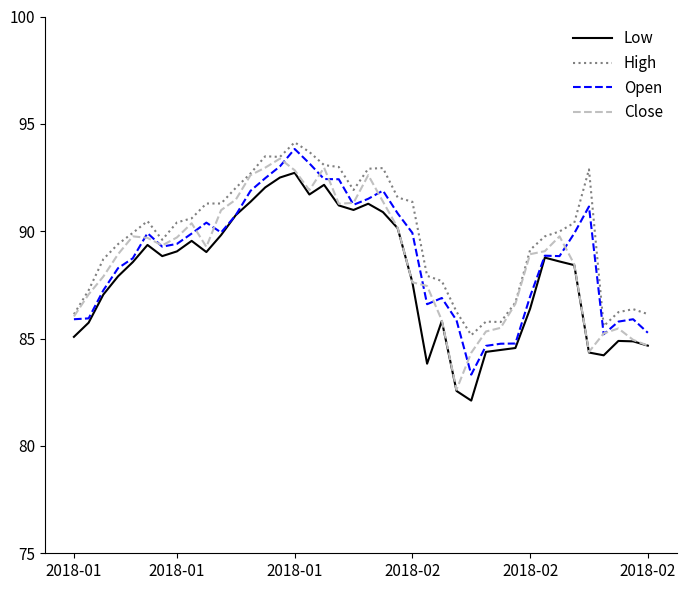

True or false: Low and High intersect in this chart.

False